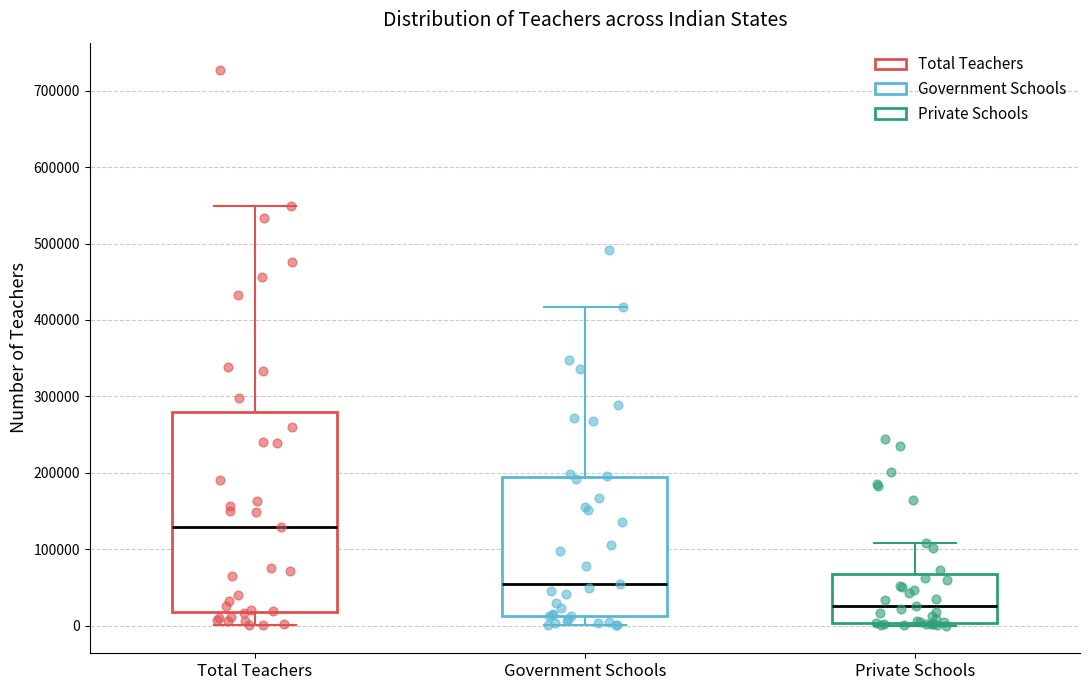

Reading left to right, transcribe this box plot: for each box, give where its median line is, the range the box spans, and where its two whiskers end, as read against the y-axis. The values are not printed on the chart, so give them approximately, as read against the axis.

Total Teachers: median 130000, box 20000 to 280000, whiskers 0 to 550000
Government Schools: median 50000, box 10000 to 190000, whiskers 0 to 420000
Private Schools: median 30000, box 0 to 70000, whiskers 0 (just below the box's lower edge) to 110000